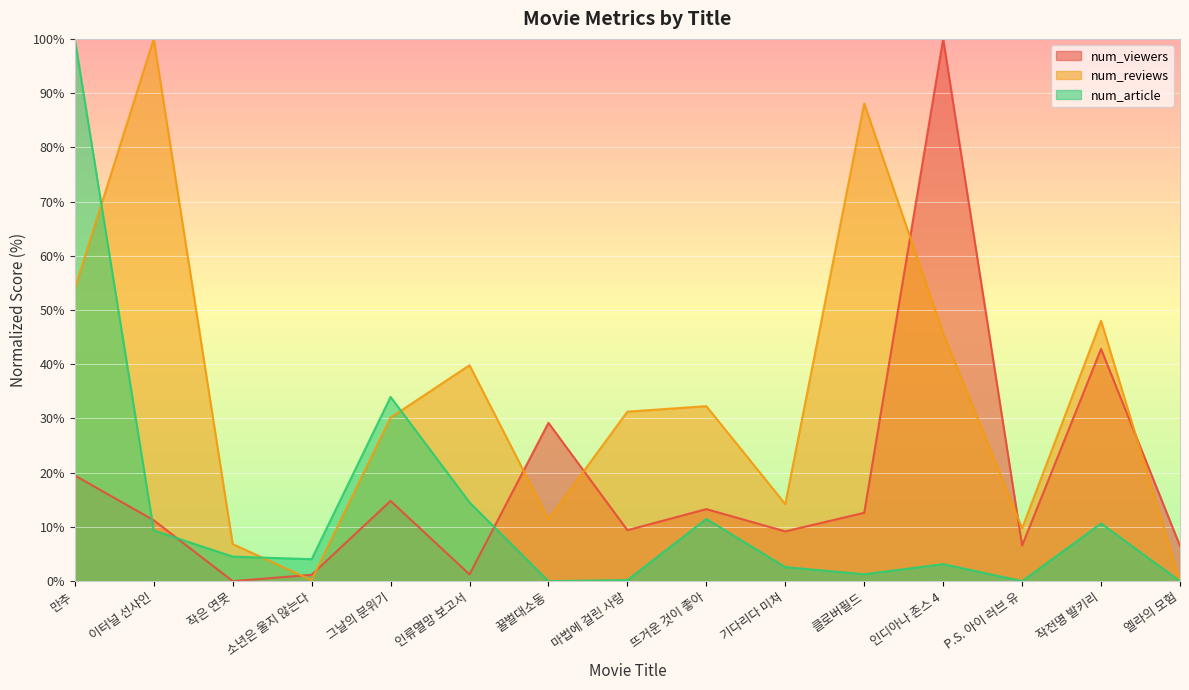

What is the total value across all series at 엘라의 모험?

6.5